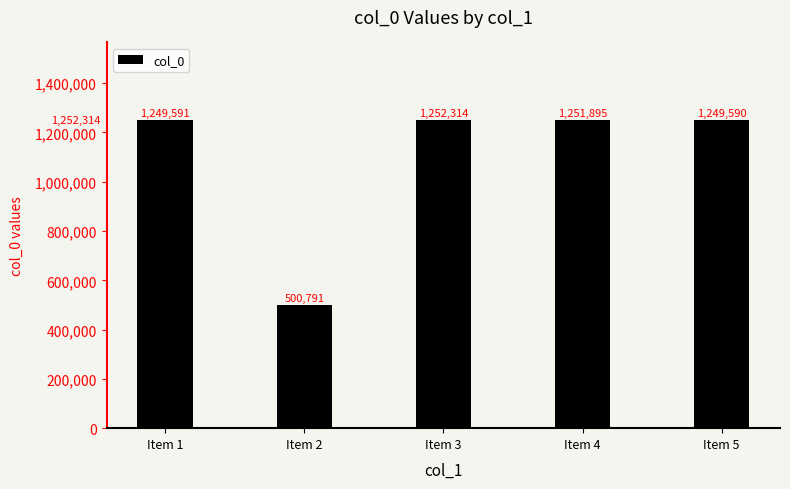

What is the difference between the maximum and minimum values?

751523